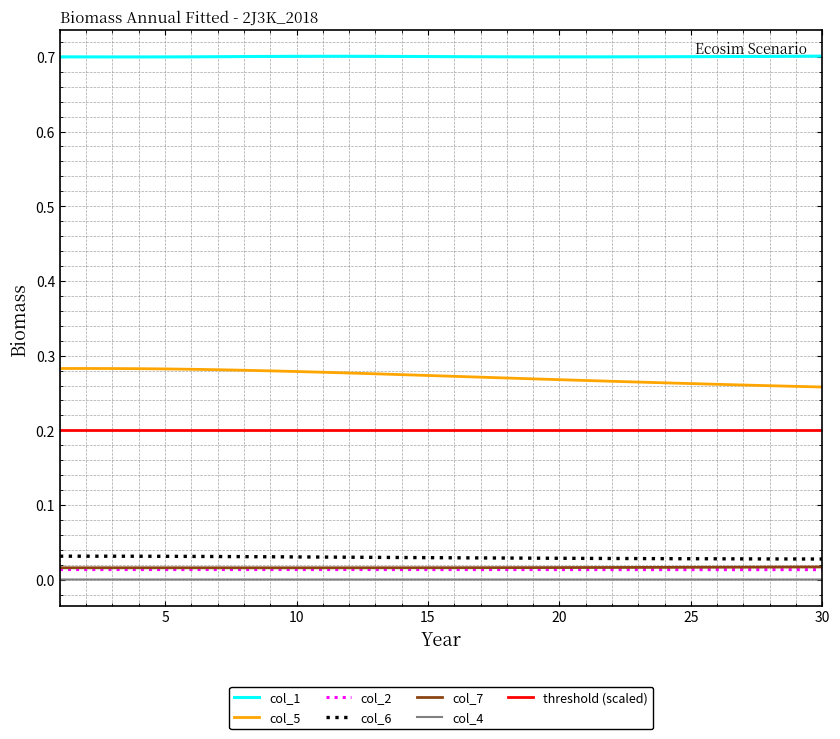

What is the highest value of the col_1 series?

0.7